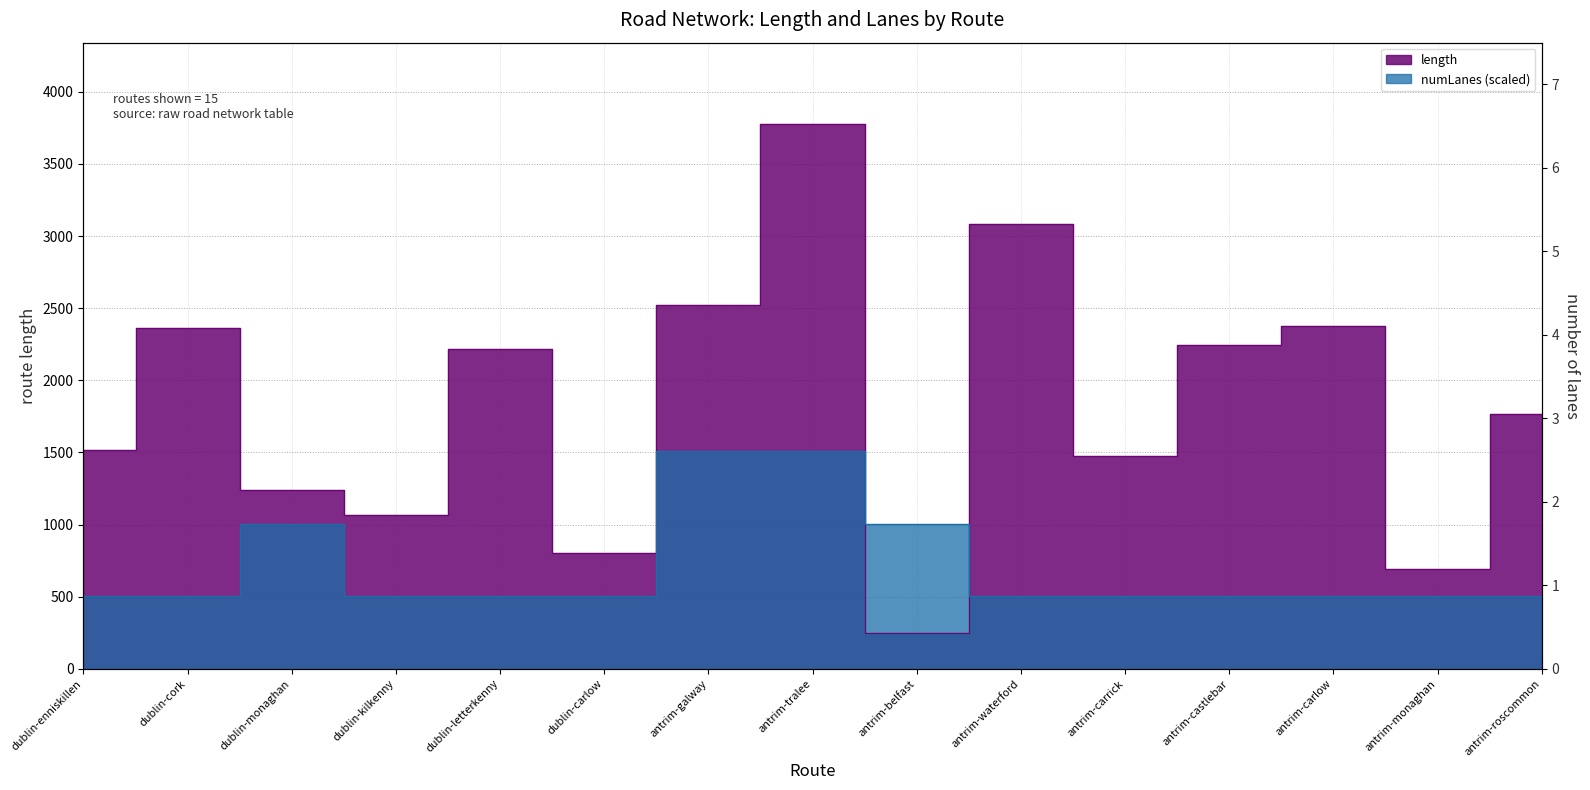

Rank the series at dublin-letterkenny from highest to lowest value.

length, numLanes